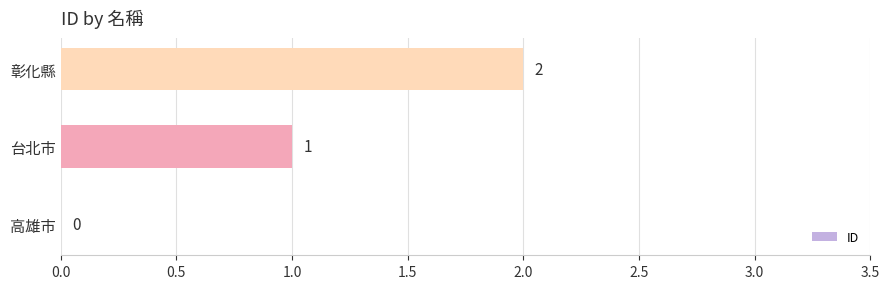

What is the sum of the values at 彰化縣 and 台北市?

3